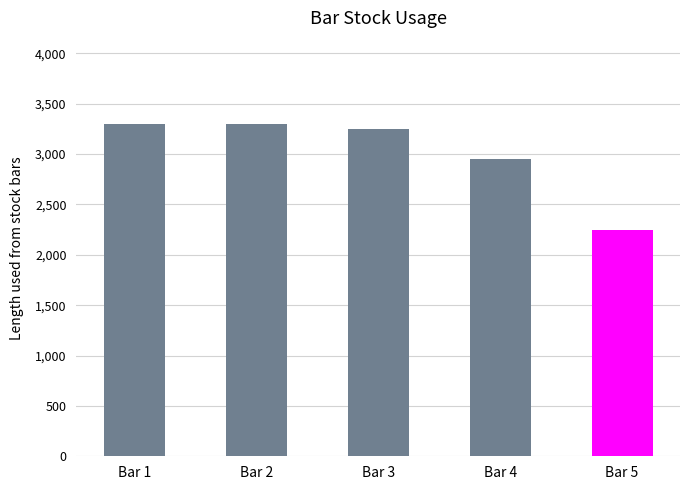

Approximately how many times larger is the value at Bar 2 compared to Bar 4?

1.1